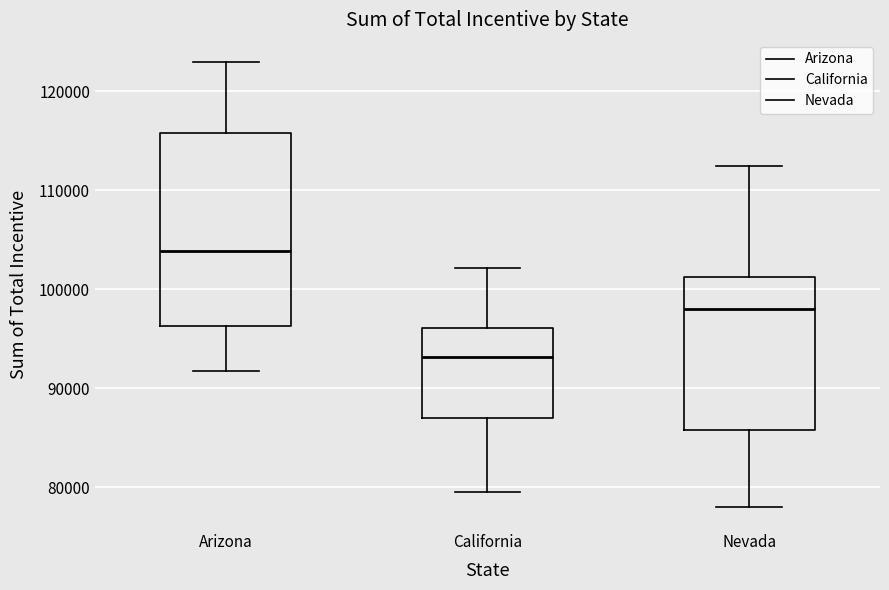

Where does the median line of the box for Nevada sit on the y-axis? The values are not printed on the chart, so give them approximately, as read against the axis.

98000